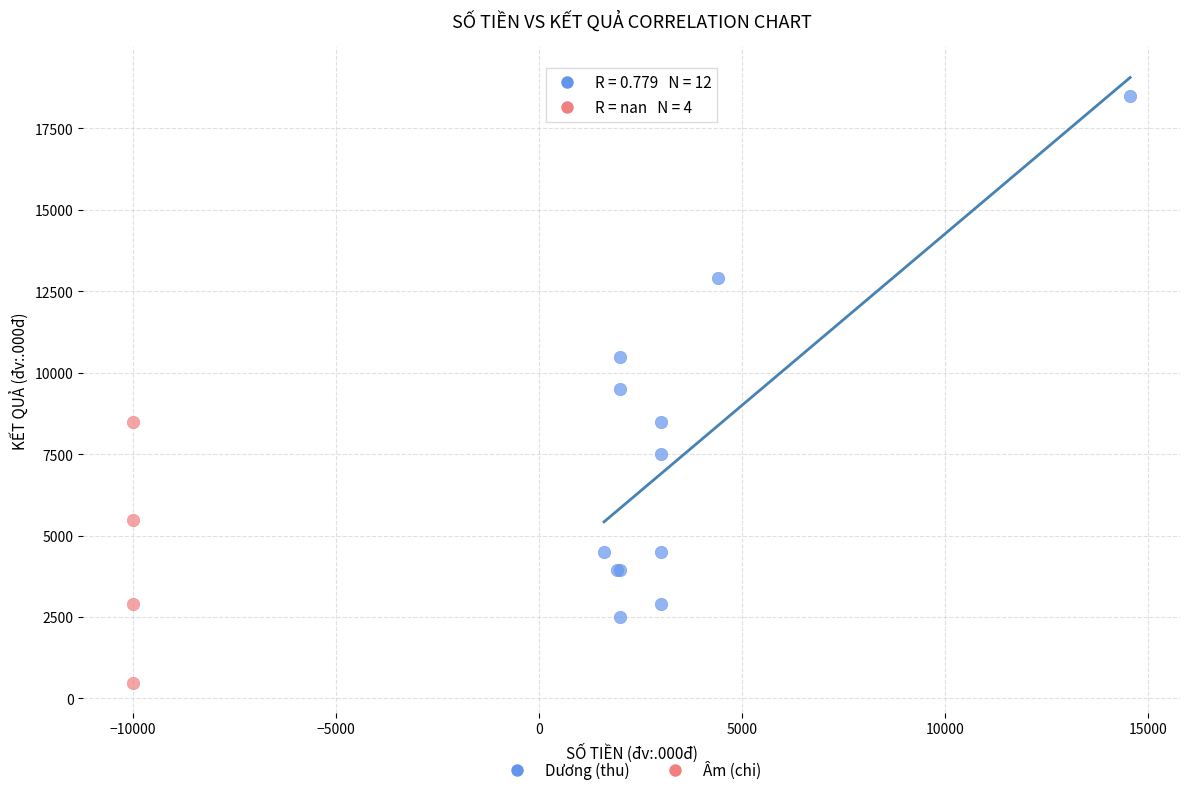

Which series reaches the minimum Y coordinate?

Âm (chi)